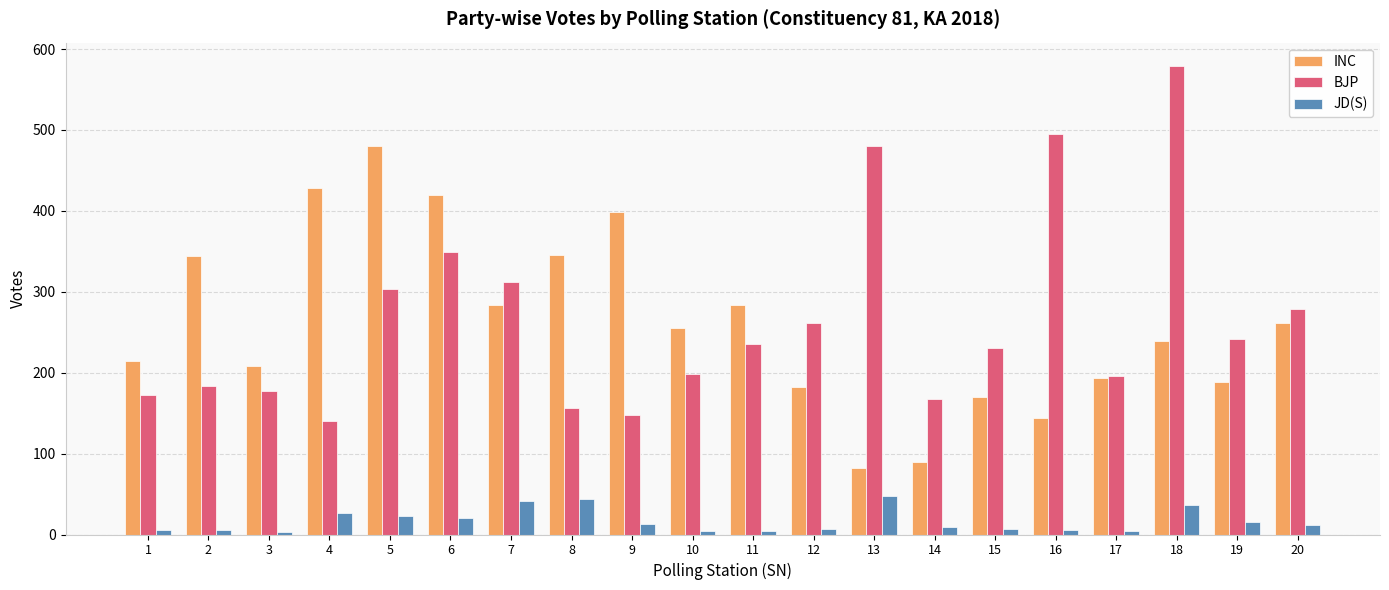

List the series in order of their peak value, lowest first.

JD(S), INC, BJP